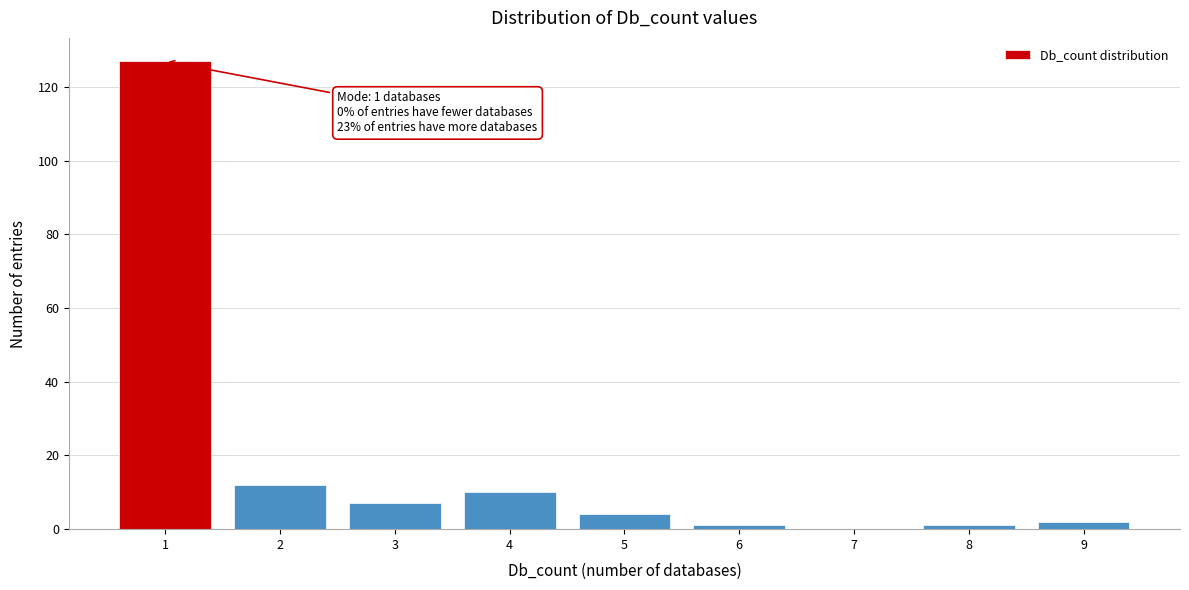

Which range on the x-axis has the tallest bar?

0.5 to 1.5